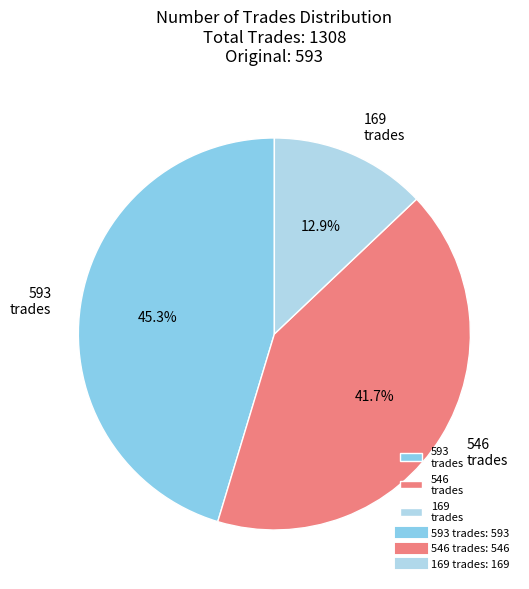

To the nearest percent, what percentage of the pie is 593 trades?

45%